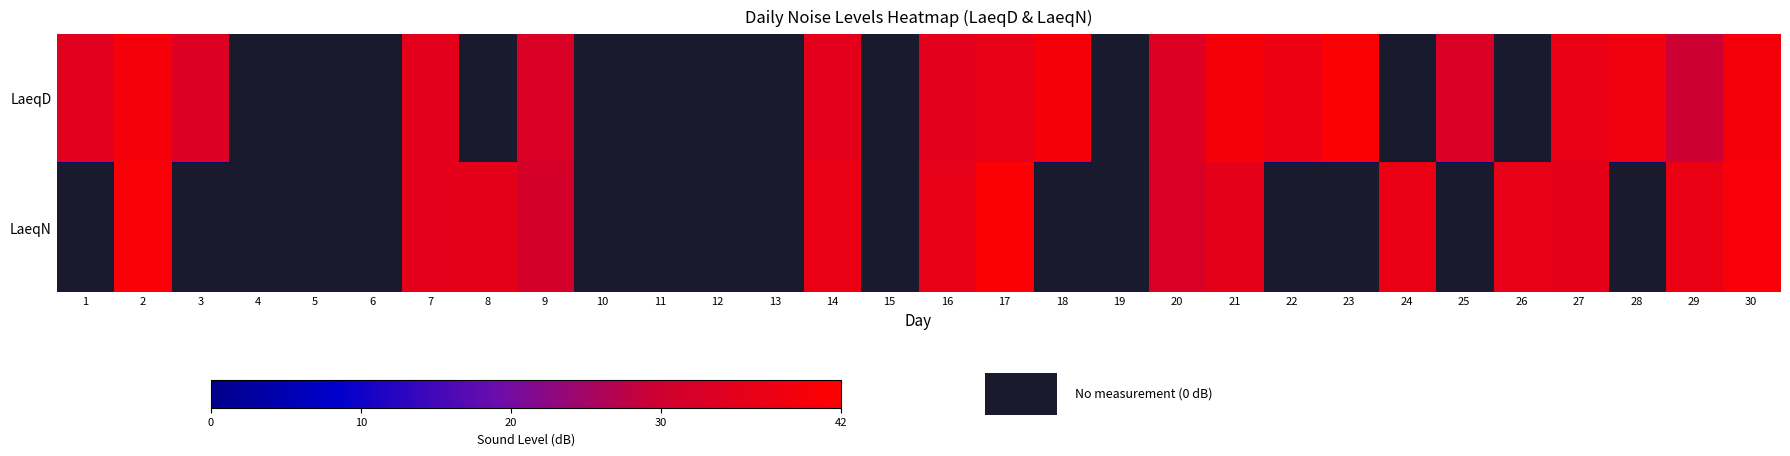

Rank the series by their average value, from lowest to highest.

LaeqN, LaeqD